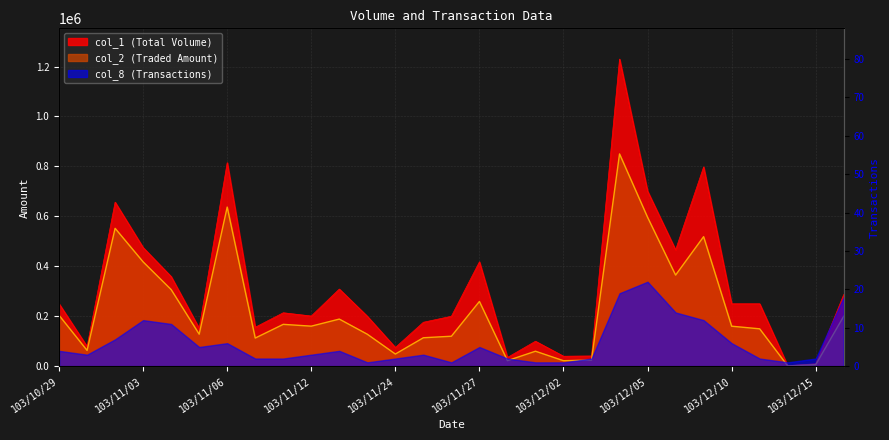

Does the chart display data point markers on the line(s)?

No